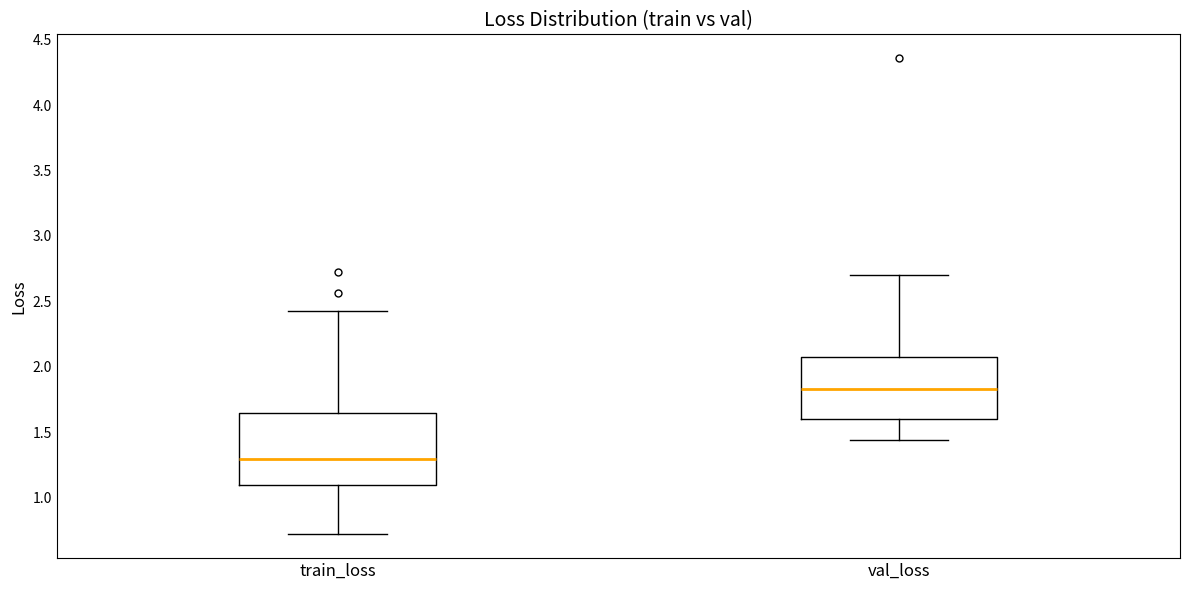

Reading left to right, transcribe this box plot: for each box, give where its median line is, the range the box spans, and where its two whiskers end, as read against the y-axis. The values are not printed on the chart, so give them approximately, as read against the axis.

train_loss: median 1.30, box 1.10 to 1.65, whiskers 0.70 to 2.45
val_loss: median 1.85, box 1.60 to 2.10, whiskers 1.45 to 2.70